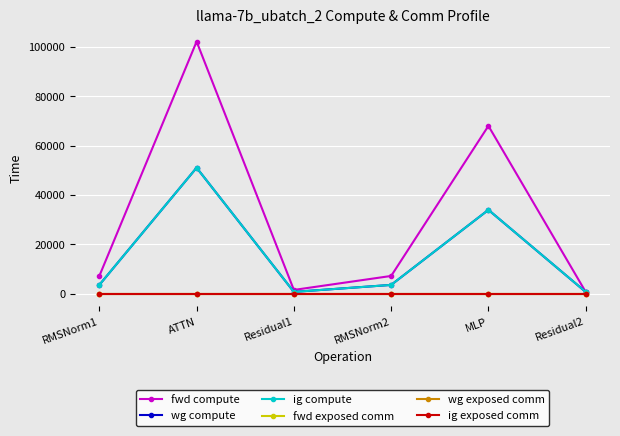

Does the chart have visible grid lines?

Yes